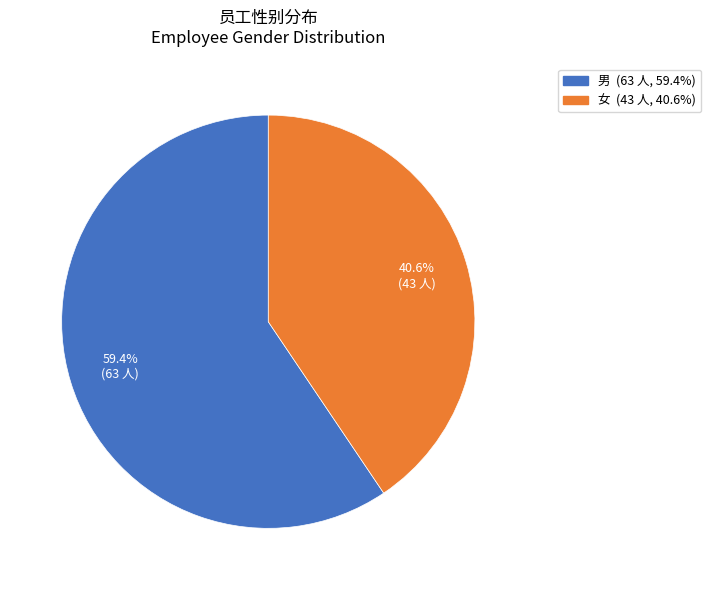

Is it true that 男 is 66% of the pie?

False